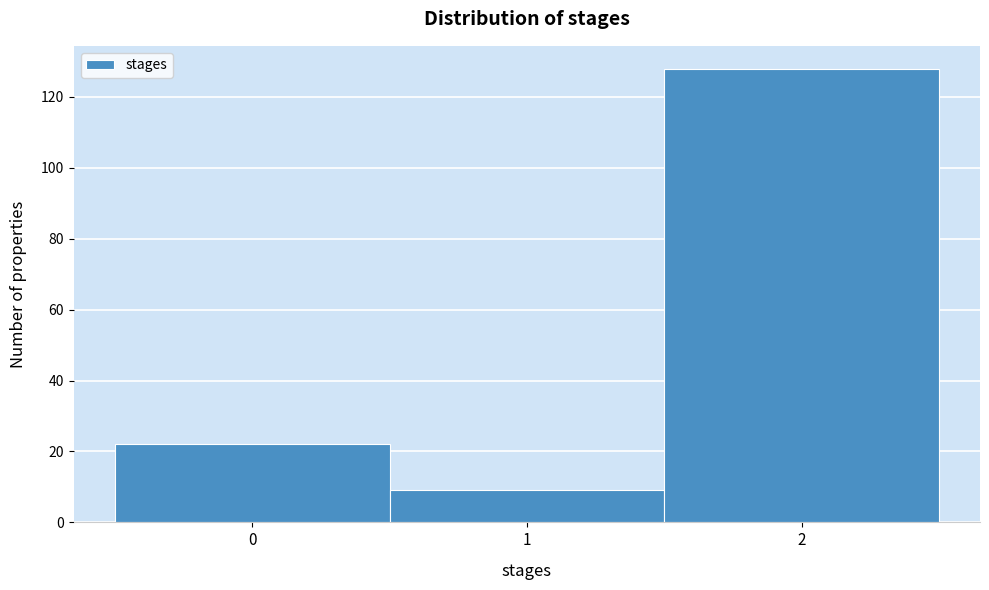

Which range on the x-axis has the tallest bar?

1.5 to 2.5